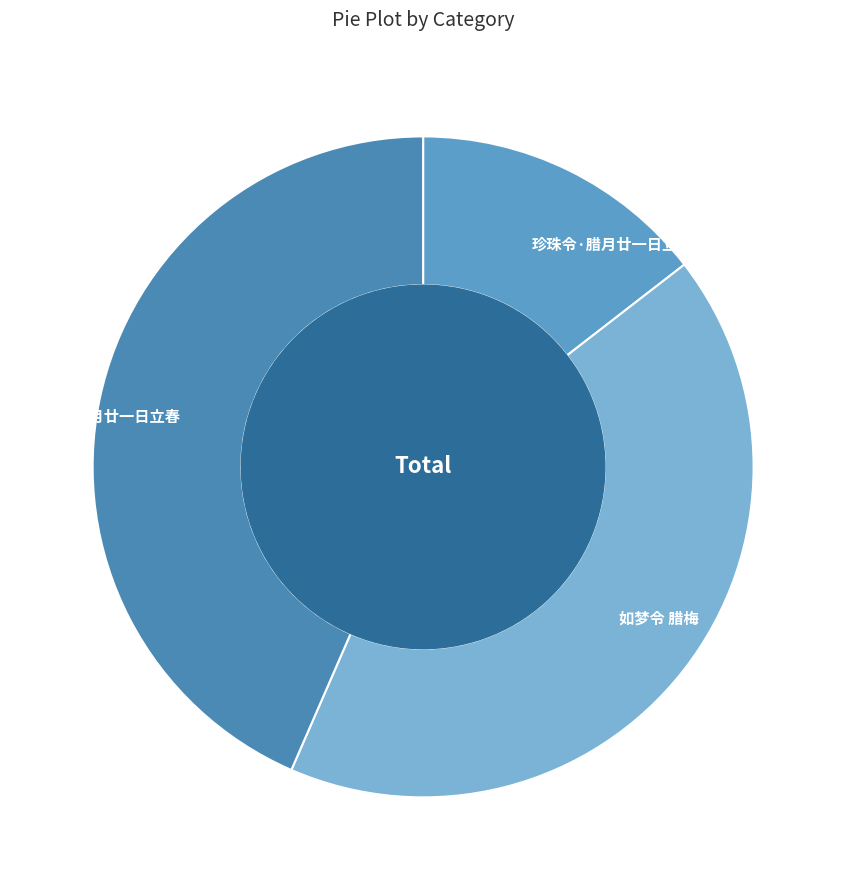

Which slice is the largest?

珍珠令 腊月廿一日立春